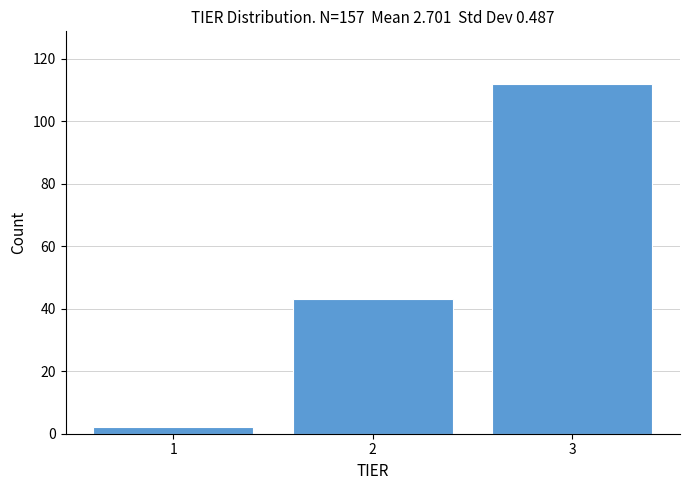

Reading left to right, what are all the values shown in this chart?

2	43	112